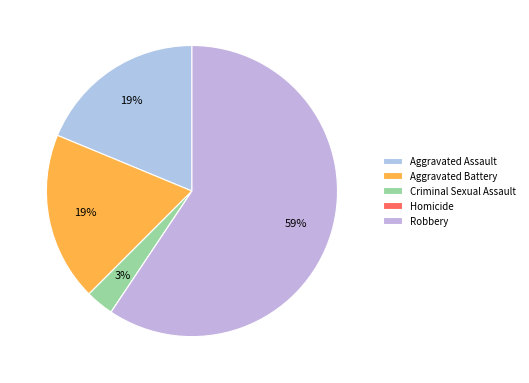

Is there a majority slice in this chart?

Yes